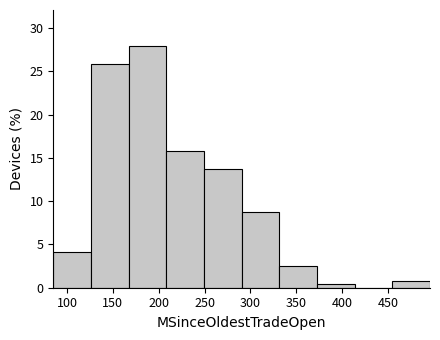

Reading left to right, list every bar in this chart as the range it spans on the x-axis followed by its height. Neither the bar edges nor the heights are printed on the chart, so give them approximately, as read against the axes.

85 to 125: 4.0
125 to 165: 26.0
165 to 210: 28.0
210 to 250: 16.0
250 to 290: 14.0
290 to 330: 9.0
330 to 375: 2.5
375 to 415: under 0.5
415 to 455: 0
455 to 495: 1.0